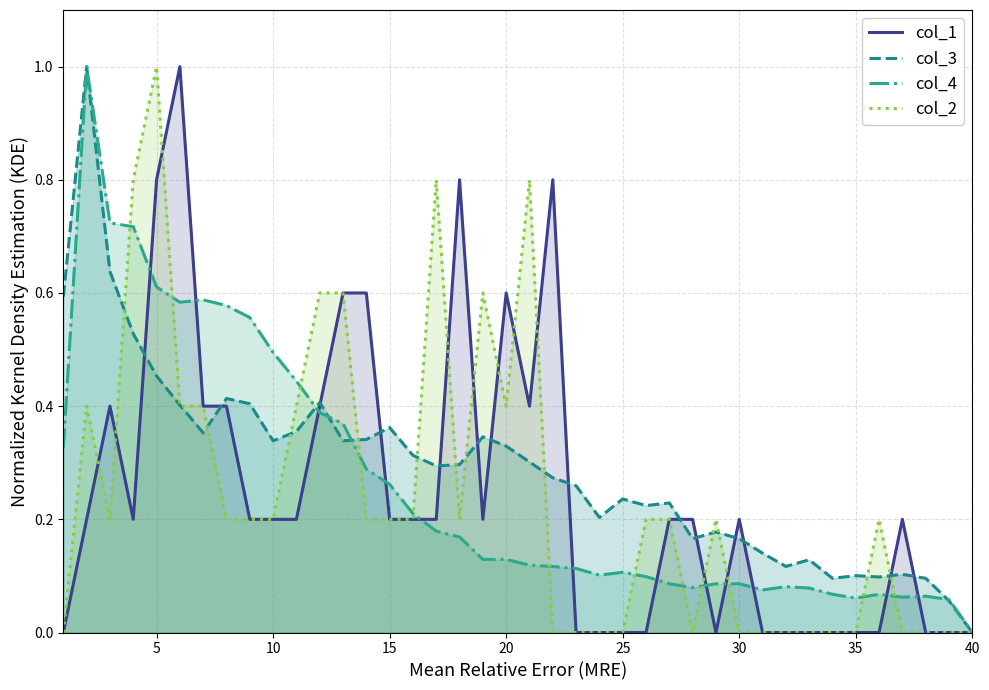

How many values in the col_4 series exceed 0?

39